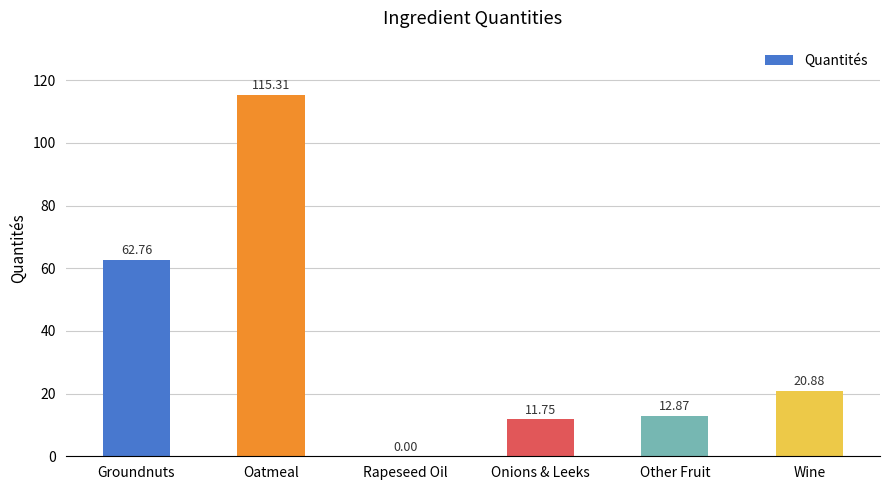

At which label does the data first exceed 20?

Groundnuts